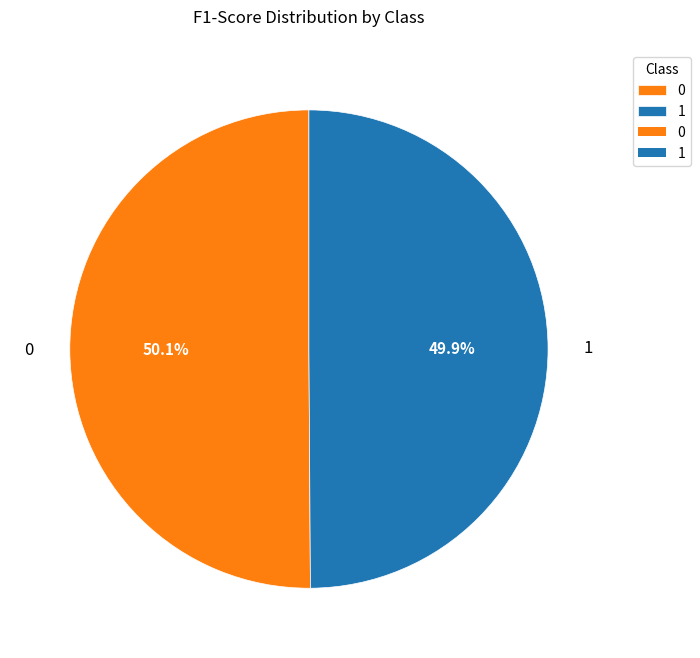

Does any single category account for the majority?

Yes